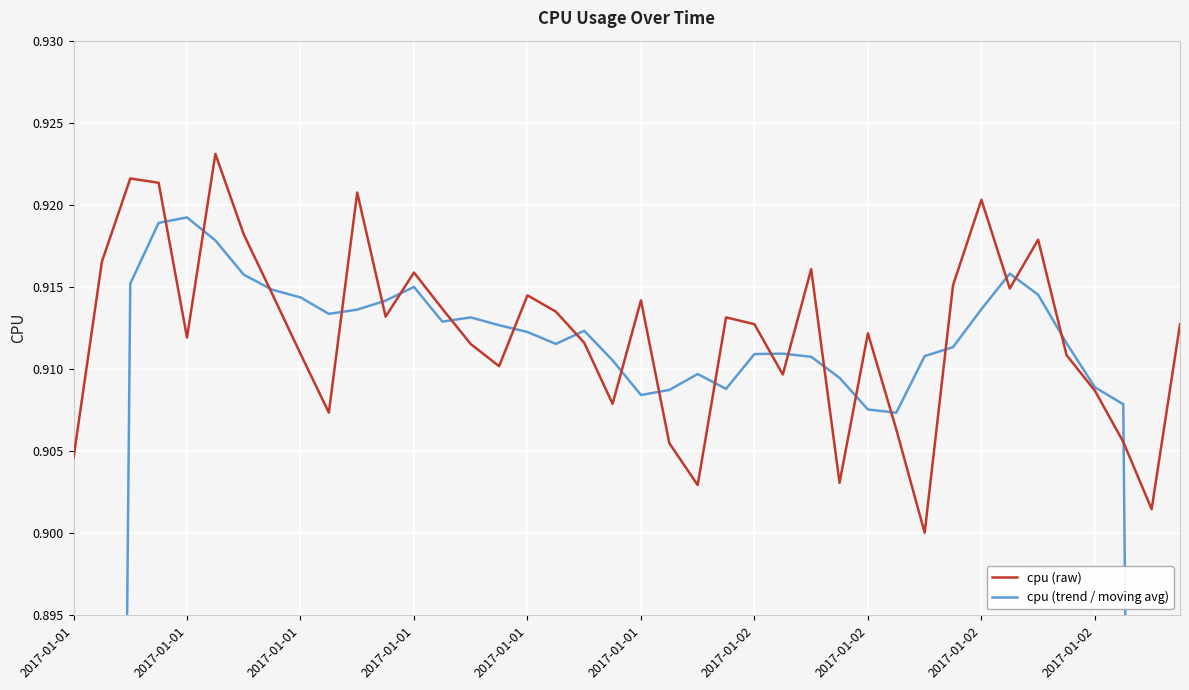

What is the value of the cpu (trend / moving avg) point at the 35th from the left?

0.9